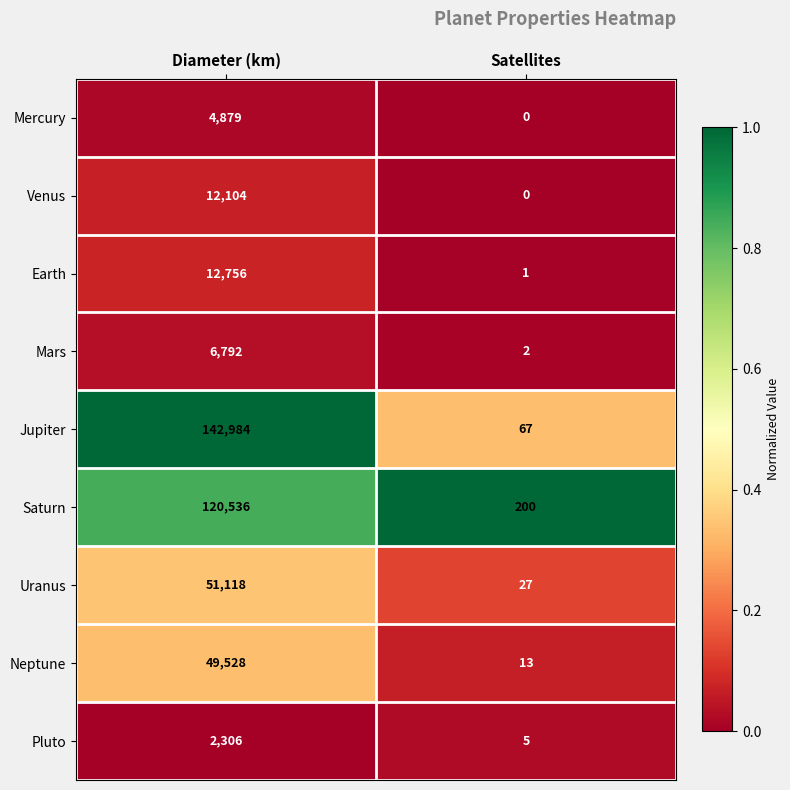

True or false: Earth has a value of 2 at Satellites.

False